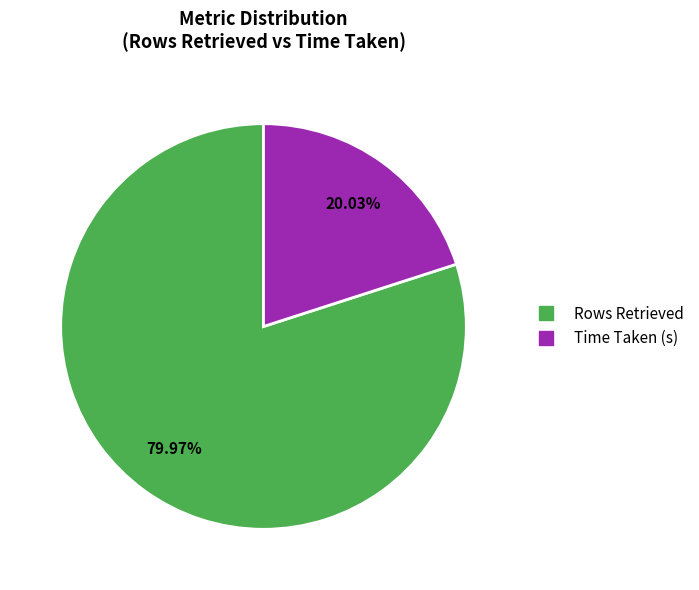

How many slices are in this pie chart?

2